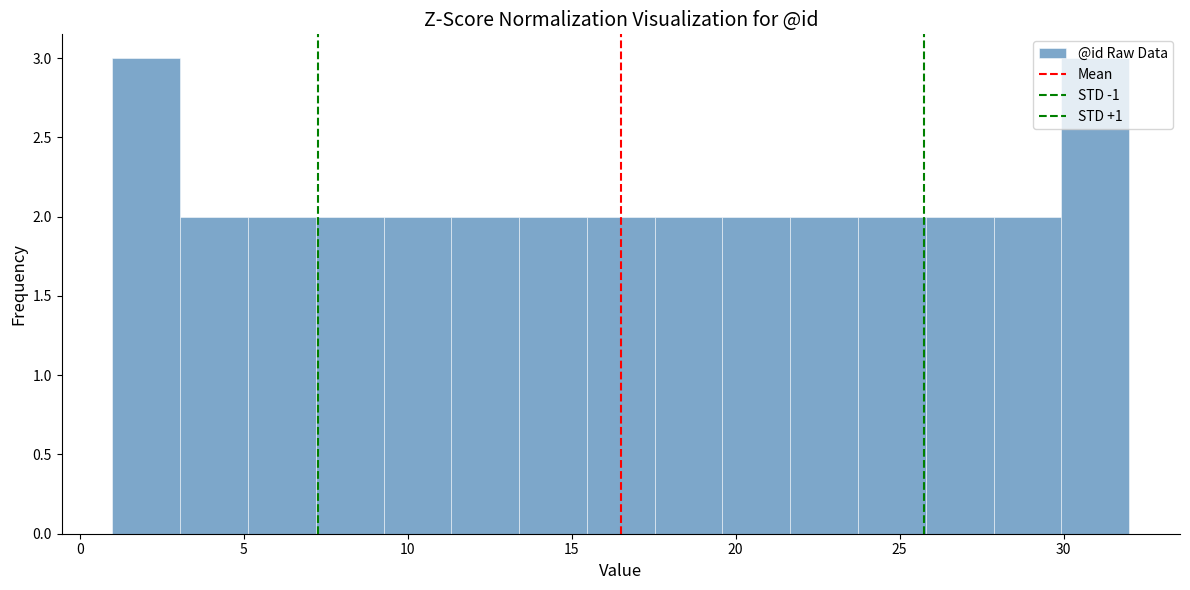

Reading left to right, list every bar in this chart as the range it spans on the x-axis followed by its height. Neither the bar edges nor the heights are printed on the chart, so give them approximately, as read against the axes.

1.0 to 3.0: 3
3.0 to 5.0: 2
5.0 to 7.0: 2
7.0 to 9.5: 2
9.5 to 11.5: 2
11.5 to 13.5: 2
13.5 to 15.5: 2
15.5 to 17.5: 2
17.5 to 19.5: 2
19.5 to 21.5: 2
21.5 to 23.5: 2
23.5 to 26.0: 2
26.0 to 28.0: 2
28.0 to 30.0: 2
30.0 to 32.0: 3